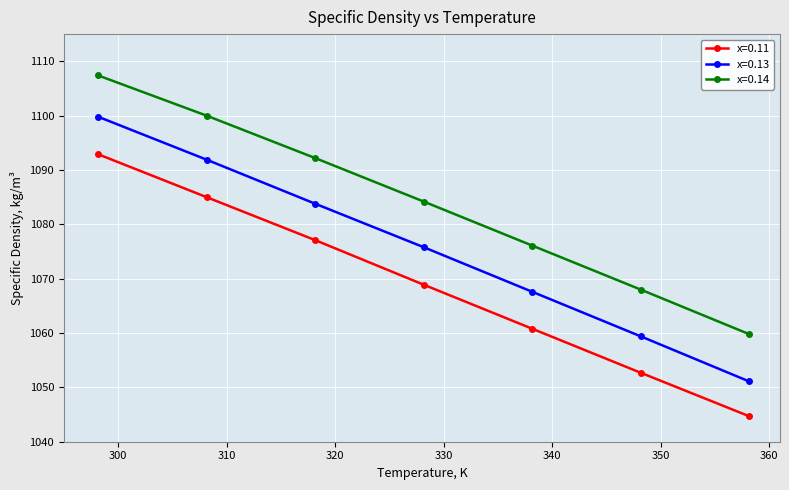

What are all the series names shown in the legend?

x=0.11, x=0.13, x=0.14